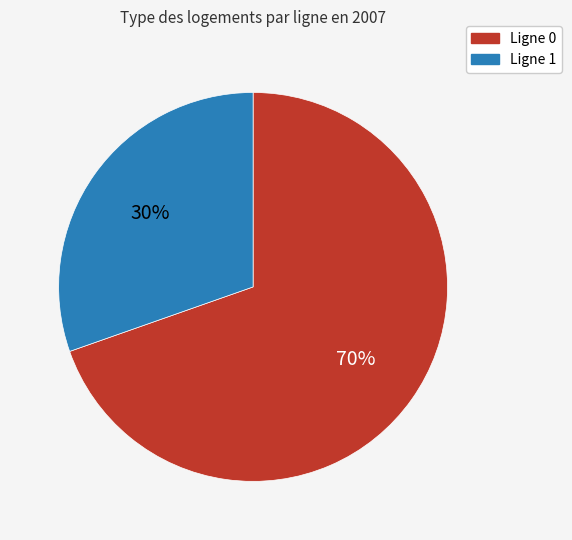

To the nearest percent, what is the average slice percentage?

50%